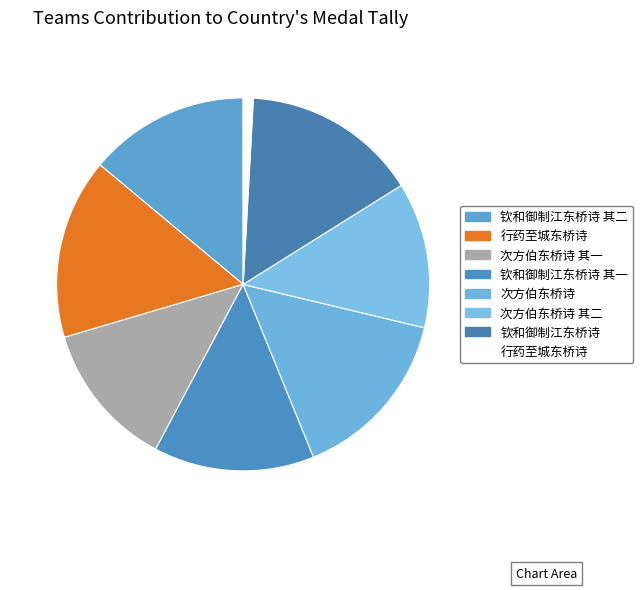

Which slice is the largest?

行药至城东桥诗